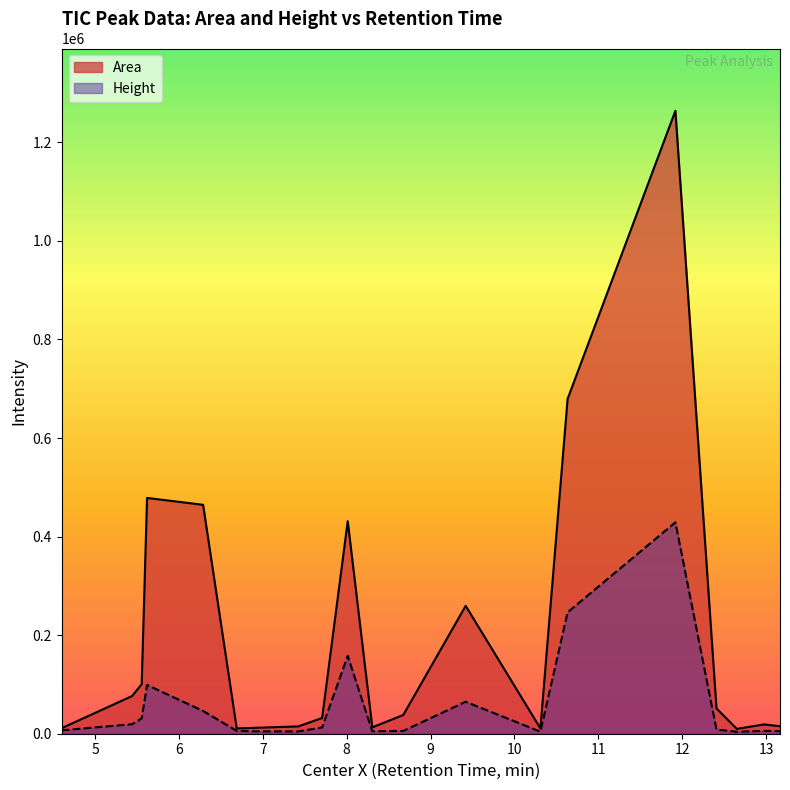

Reading right to left, extract all data points from this chart.

Area: 15183.2	18827.1	9795.1	51259.8	1263997.8	679311.4	10815.9	259459.7	37976.7	12853.0	431260.9	31857.3	14760.0	12145.1	10701.7	464492.9	478427.3	100411.2	76516.7	11189.2
Height: 5200.6	5795.8	4002.2	8403.9	428917.3	246326.7	4135.8	64845.8	5713.4	5042.4	158019.5	12631.2	4597.1	4796.2	5795.5	46133.8	98985.2	31112.7	19304.5	6949.7